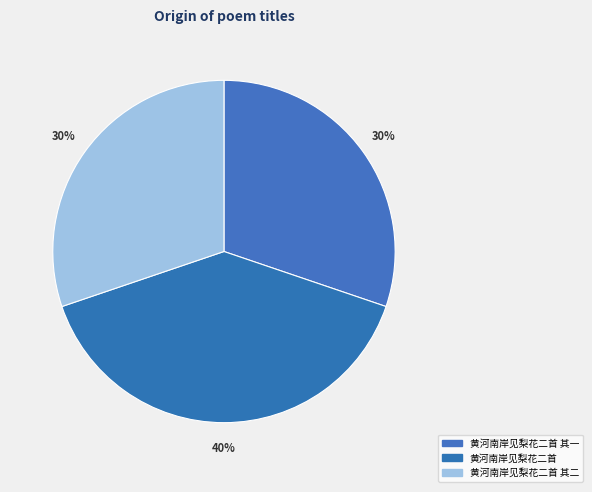

How many slices are in this pie chart?

3